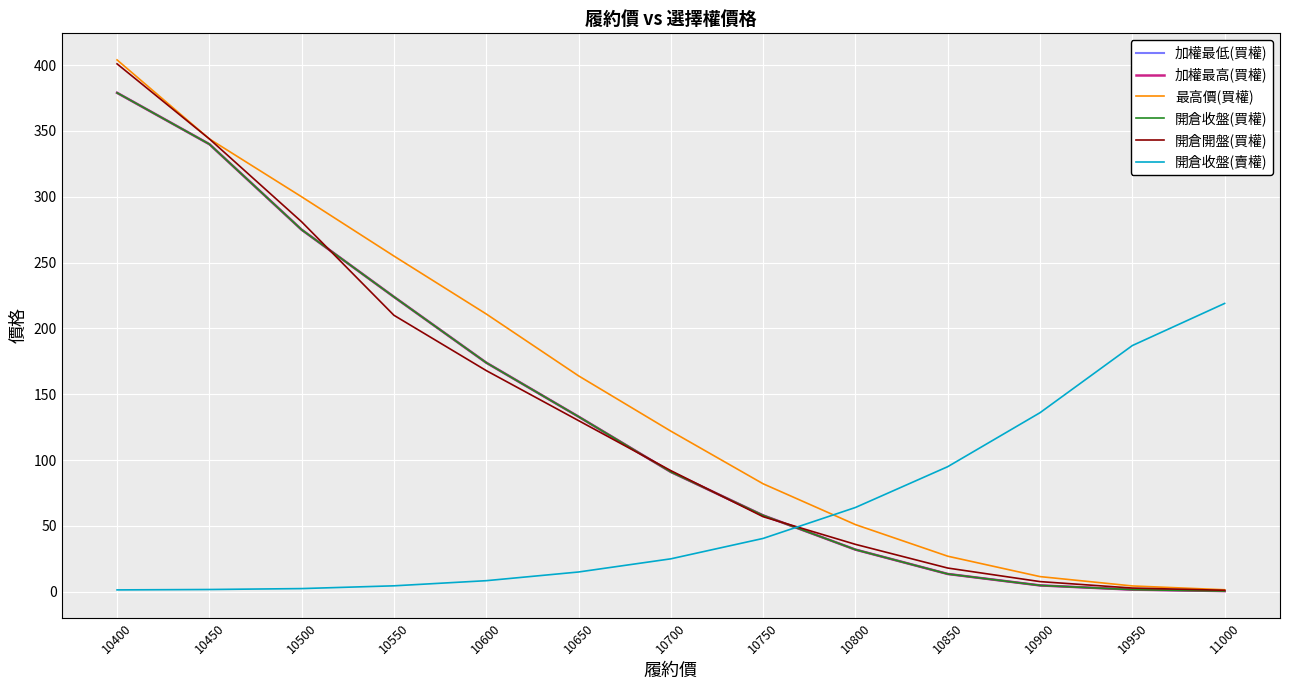

Reading left to right, list all the values displayed in this chart.

加權最低(買權): 10400=379.0	10450=340.0	10500=275.0	10550=224.0	10600=174.0	10650=133.0	10700=91.0	10750=58.0	10800=32.0	10850=13.5	10900=4.8	10950=1.6	11000=0.5
加權最高(買權): 10400=379.0	10450=340.0	10500=275.0	10550=224.0	10600=174.0	10650=133.0	10700=91.0	10750=58.0	10800=32.0	10850=13.5	10900=4.8	10950=1.6	11000=0.5
最高價(買權): 10400=404.0	10450=344.0	10500=300.0	10550=255.0	10600=211.0	10650=164.0	10700=122.0	10750=82.0	10800=51.0	10850=27.0	10900=11.5	10950=4.4	11000=1.5
開倉收盤(買權): 10400=379.0	10450=340.0	10500=275.0	10550=224.0	10600=174.0	10650=133.0	10700=91.0	10750=58.0	10800=32.0	10850=13.5	10900=4.8	10950=1.6	11000=0.5
開倉開盤(買權): 10400=401.0	10450=344.0	10500=281.0	10550=210.0	10600=168.0	10650=130.0	10700=92.0	10750=57.0	10800=36.0	10850=18.0	10900=7.7	10950=2.8	11000=1.1
開倉收盤(賣權): 10400=1.4	10450=1.7	10500=2.4	10550=4.5	10600=8.4	10650=15.0	10700=25.0	10750=40.5	10800=64.0	10850=95.0	10900=136.0	10950=187.0	11000=219.0